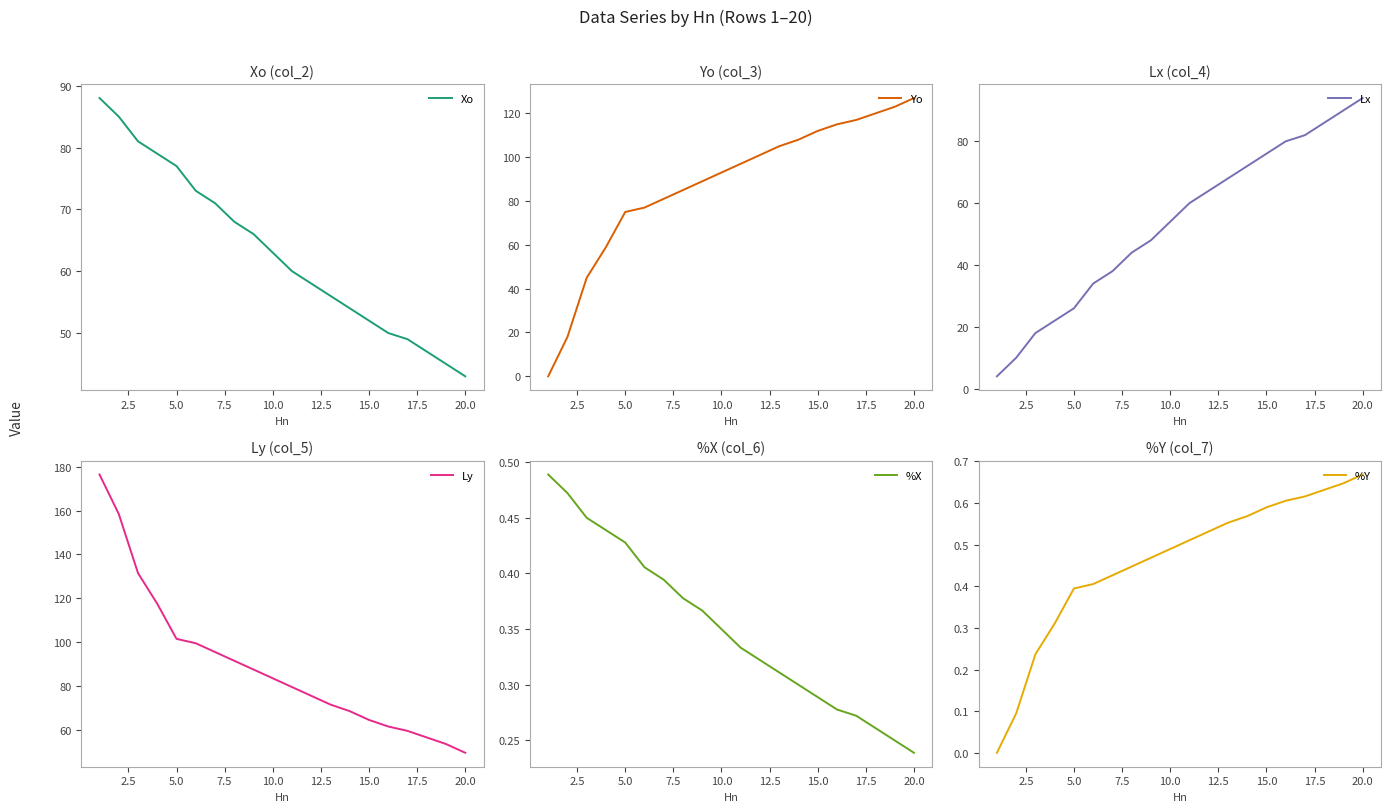

What is the maximum value for %Y?

0.7